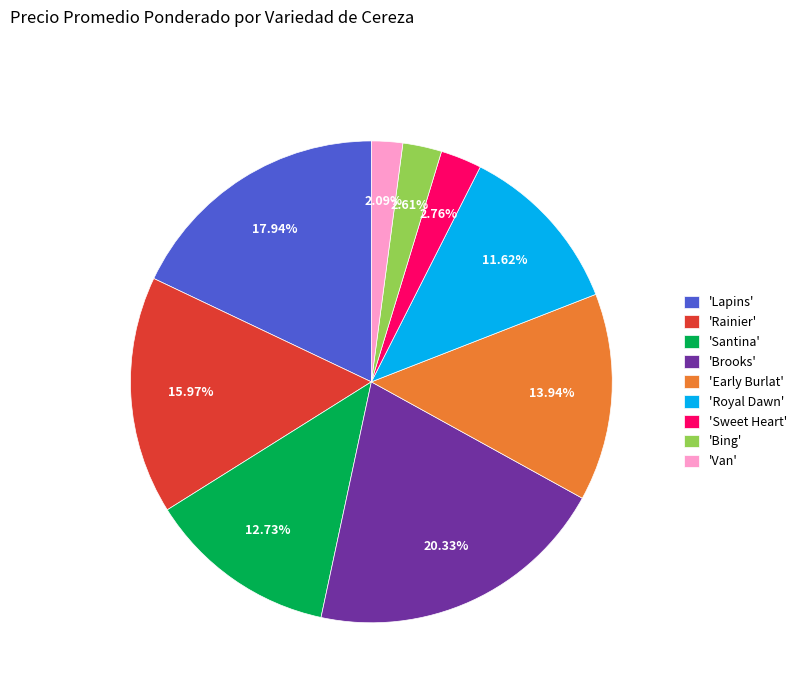

Is 'Rainier' the majority of the pie?

No